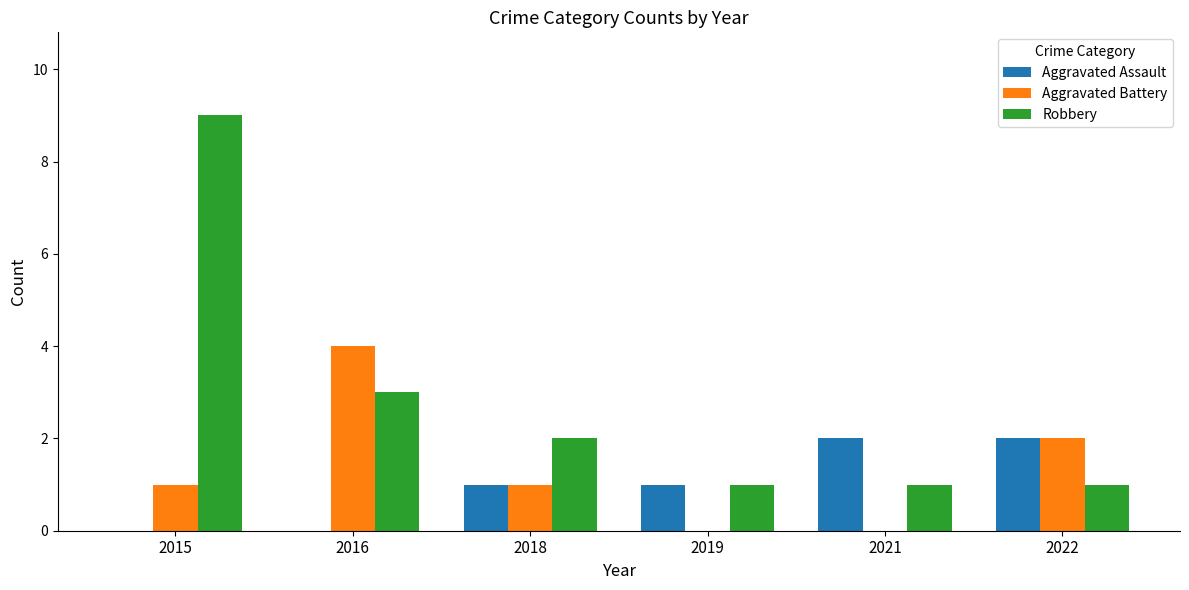

What is the highest value of the Robbery series?

9